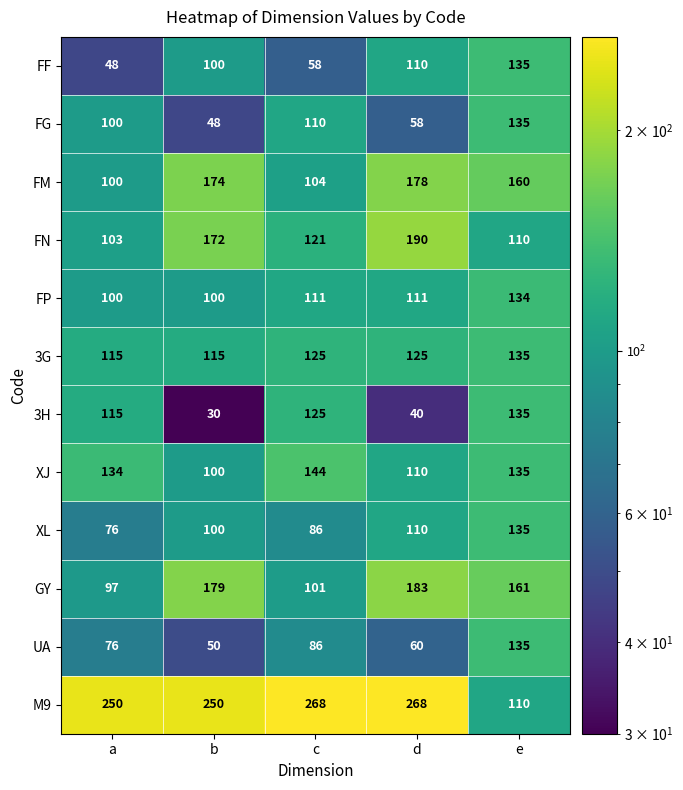

What is the spread (max minus min) of values at c?

210